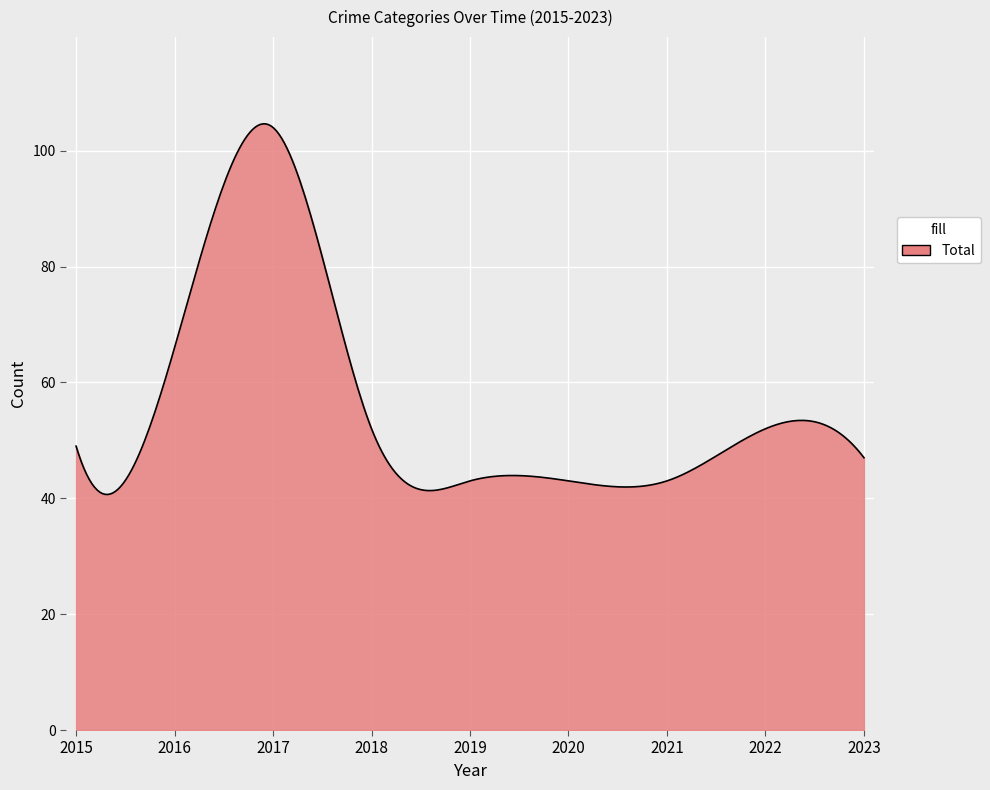

What is the difference between the maximum and minimum values?

64.0